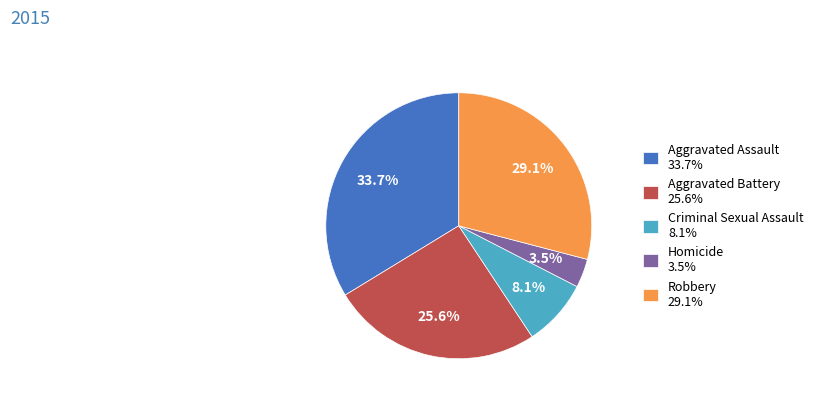

What portion of the pie excludes Aggravated Assault?

66.3%